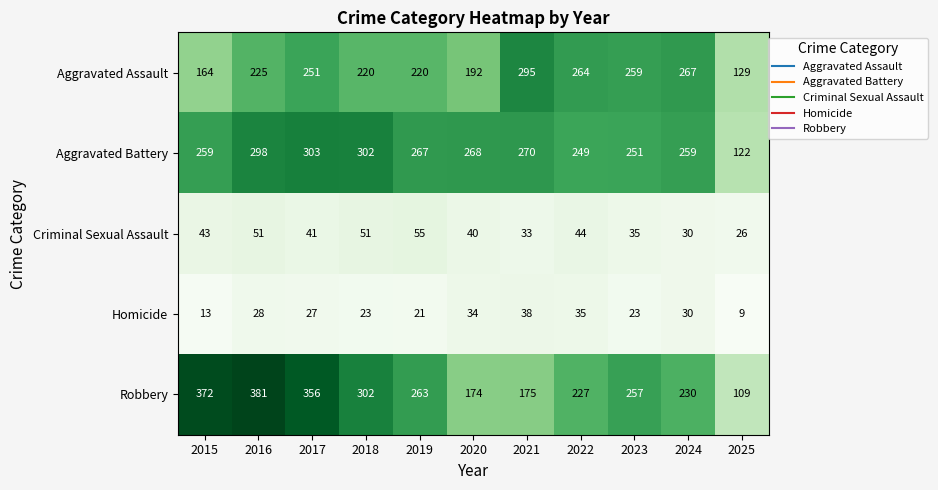

Which series has the largest total across all categories?

Aggravated Battery